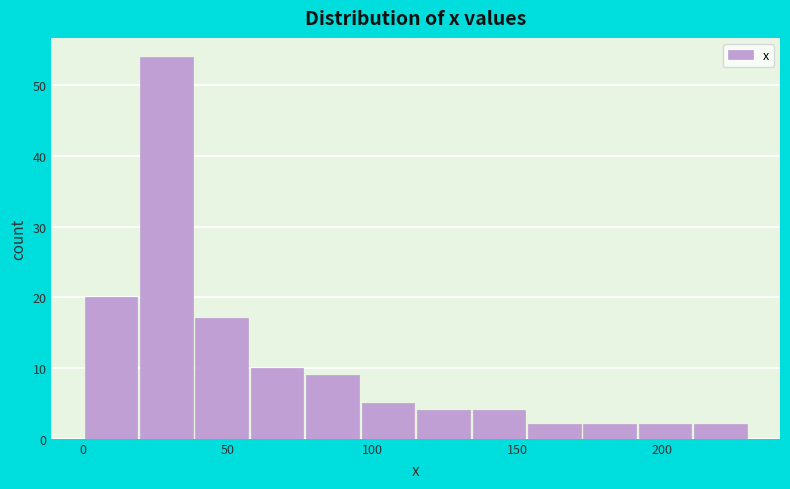

Around what value on the x-axis is the tallest bar? Give the approximate position of its centre, as read against the axis.

30